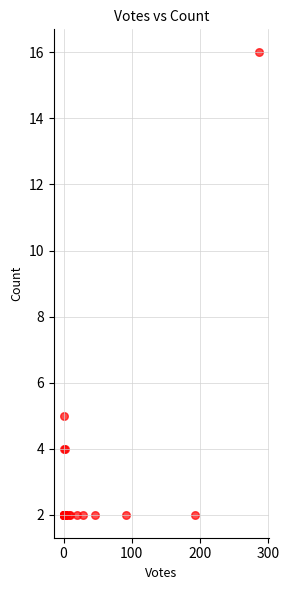

What Y value in the scatter plot is closest to 9?

5